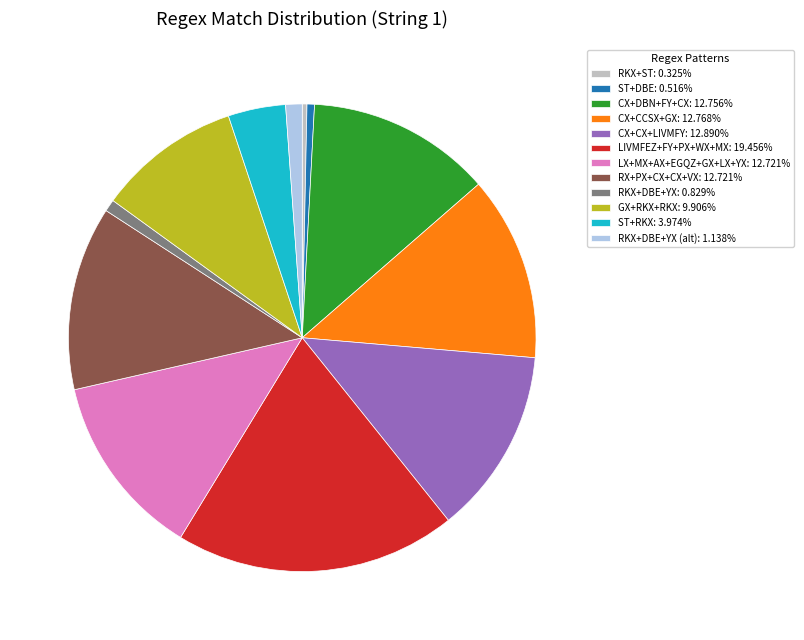

What is the ratio of the value at ST+RKX: 3.974% to the value at RKX+DBE+YX: 0.829%?

4.8